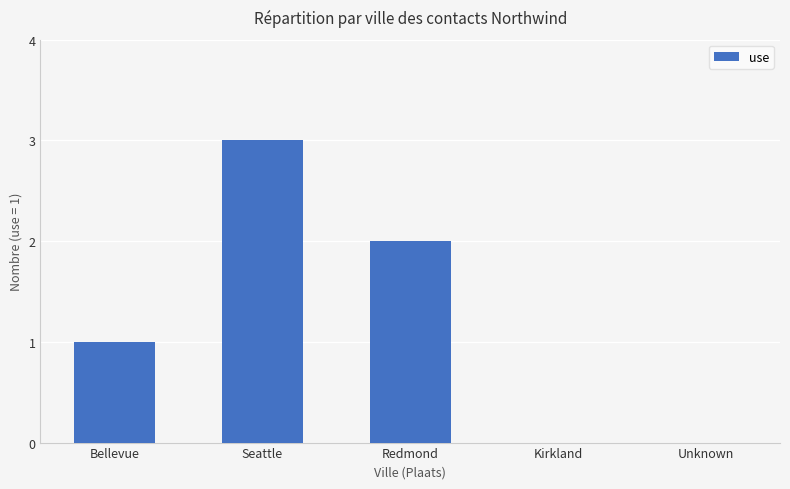

The chart shows a value of 1 at Seattle. True or false?

False